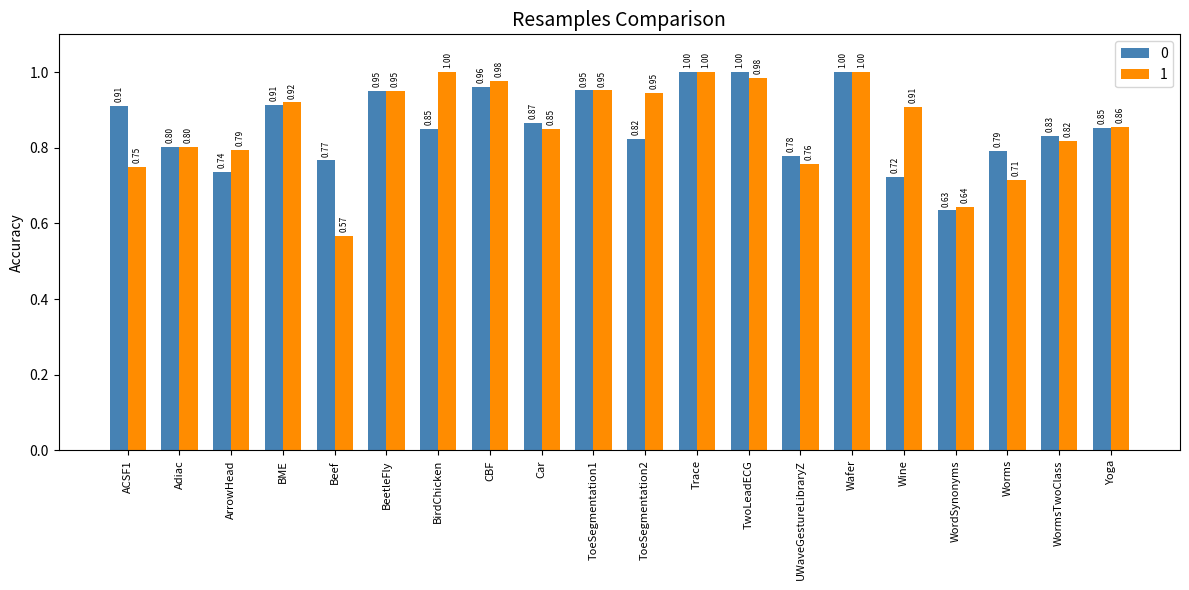

What position from the left is Worms?

18